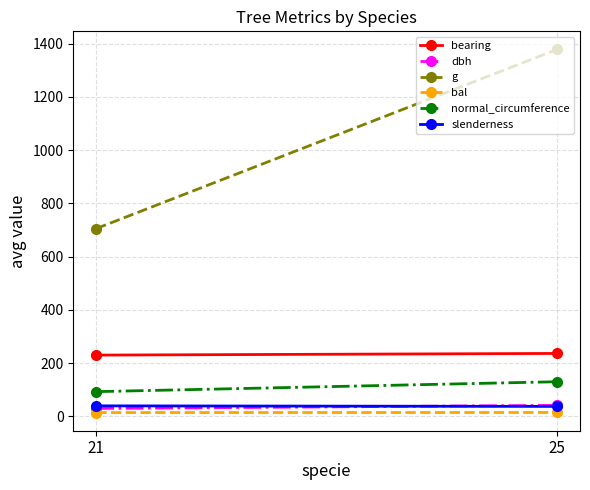

Is it true that g equals 1378.3 at 25?

True